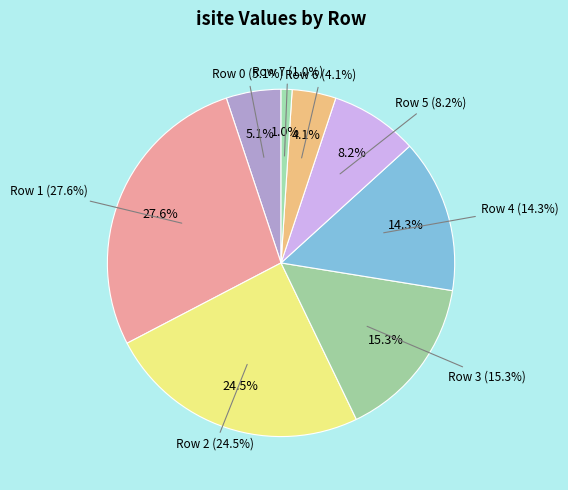

Which slice is the largest?

Row 1